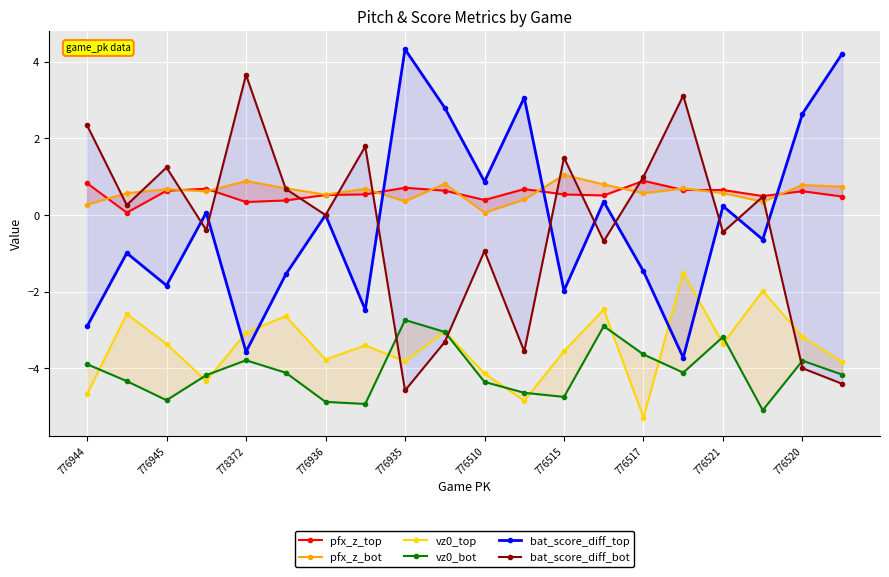

What is the average value of the vz0_bot series?

-4.1